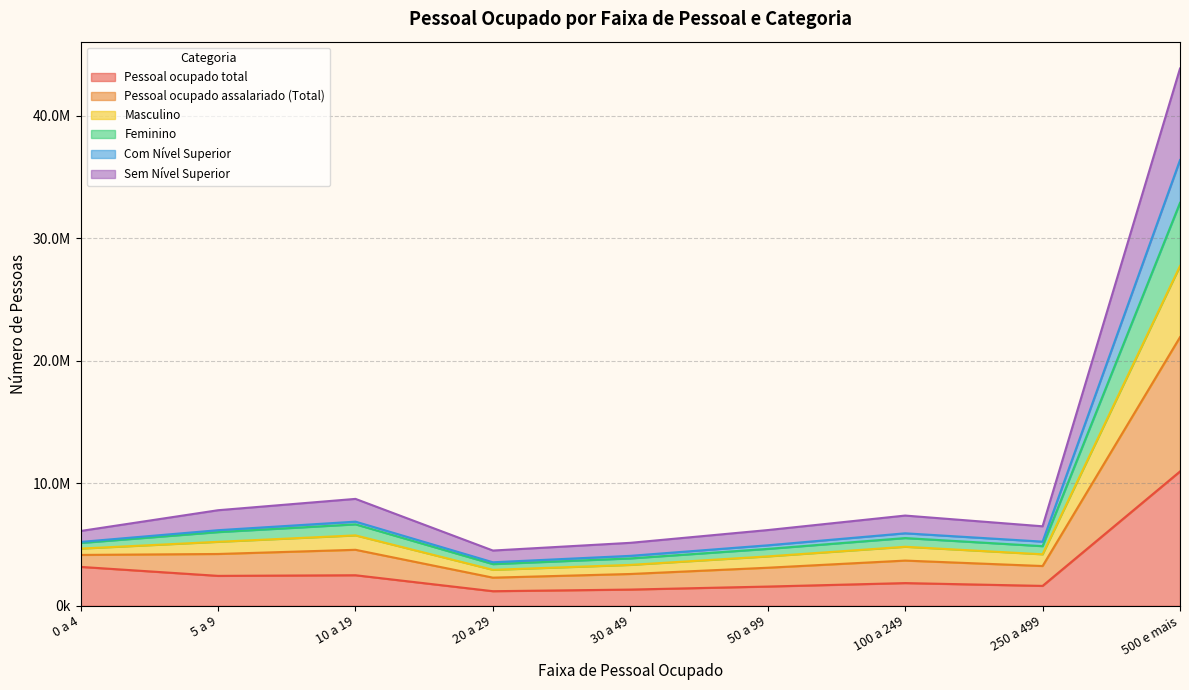

What is the minimum value shown in the chart?

1194599